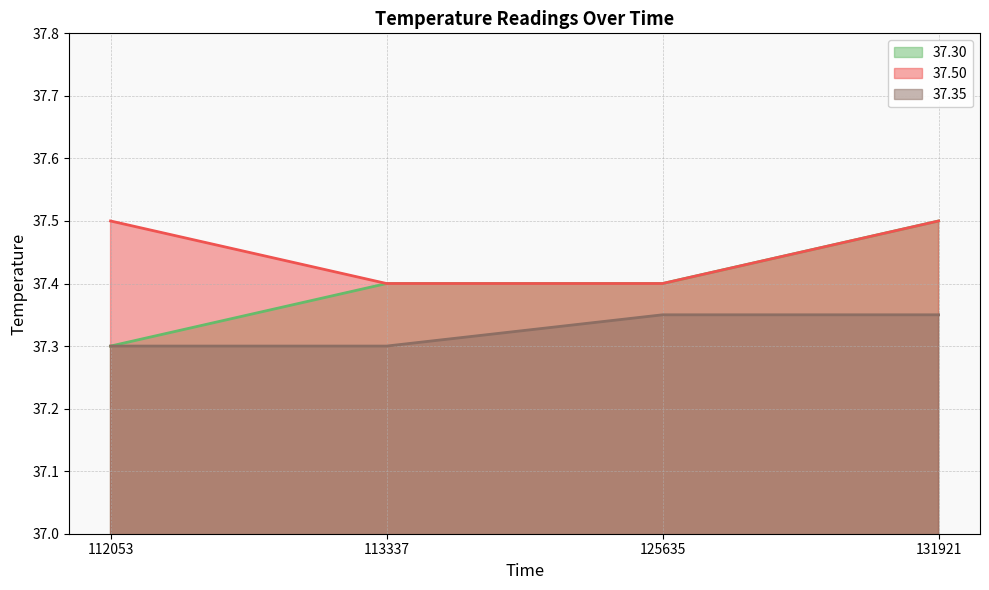

True or false: 37.50 and 37.35 intersect in this chart.

False